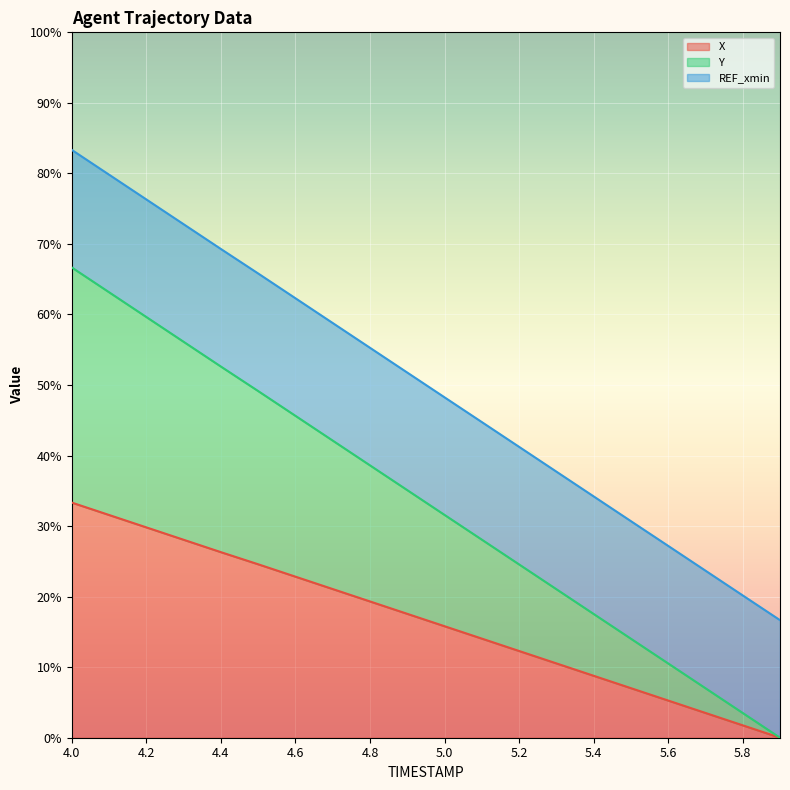

The X series shows 8.8 at 5.4. True or false?

True